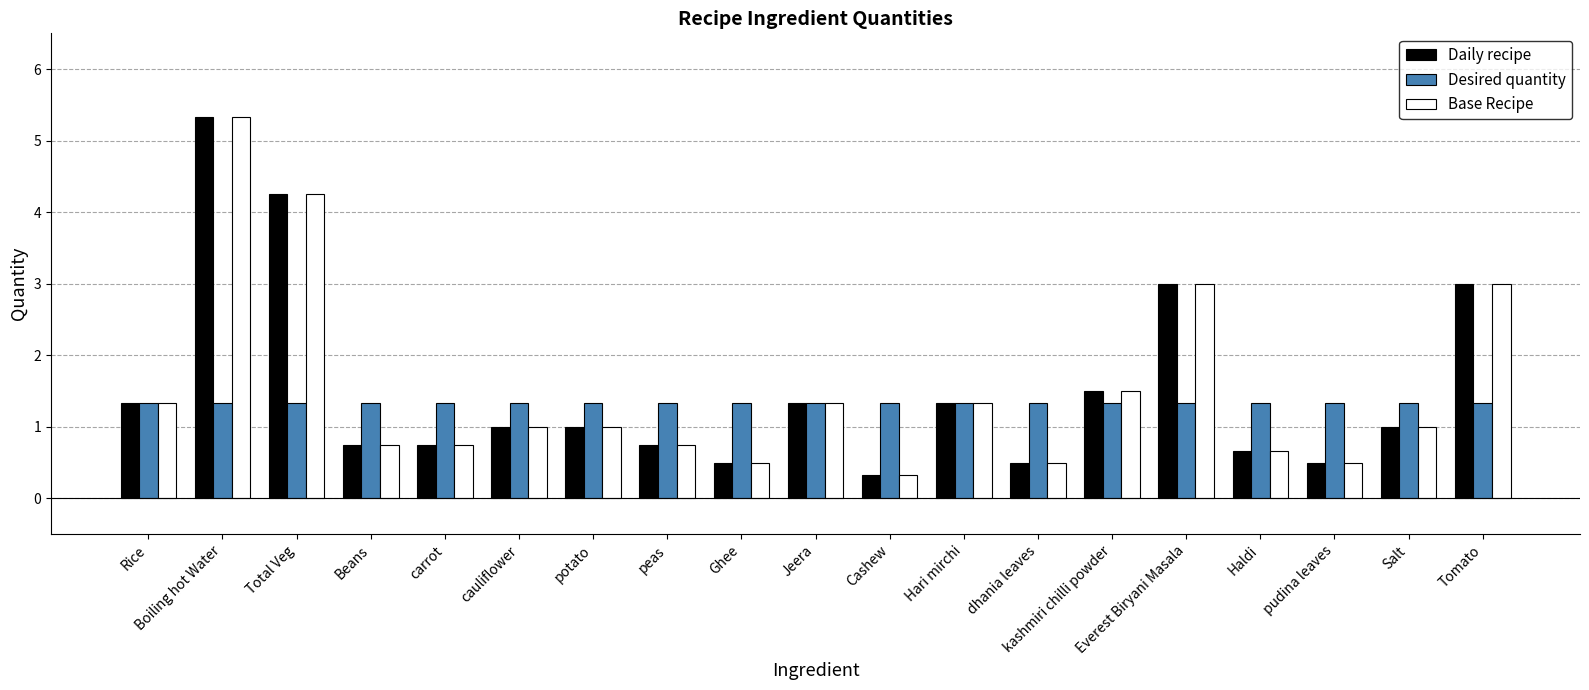

At which label does Daily recipe reach its minimum?

Cashew